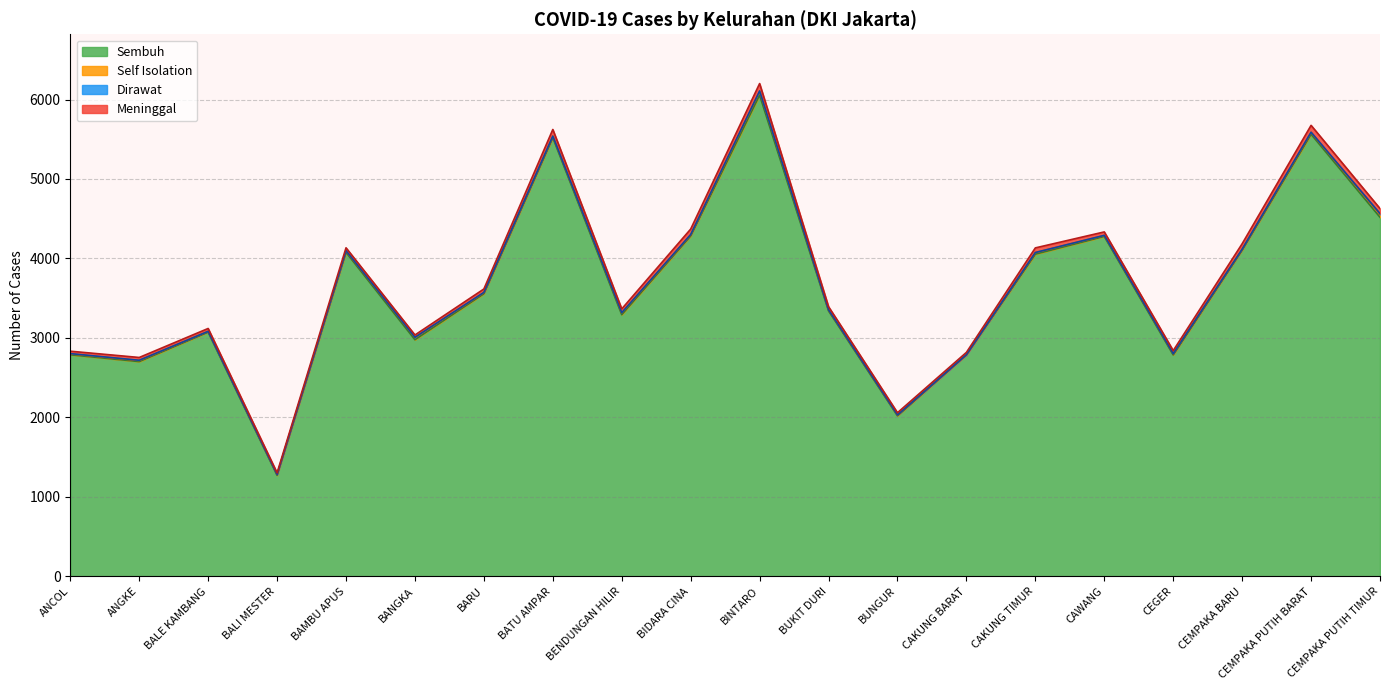

Reading left to right, list all the values displayed in this chart.

Sembuh: ANCOL=2788	ANGKE=2702	BALE KAMBANG=3073	BALI MESTER=1271	BAMBU APUS=4077	BANGKA=2977	BARU=3556	BATU AMPAR=5520	BENDUNGAN HILIR=3292	BIDARA CINA=4283	BINTARO=6055	BUKIT DURI=3340	BUNGUR=2020	CAKUNG BARAT=2788	CAKUNG TIMUR=4054	CAWANG=4277	CEGER=2786	CEMPAKA BARU=4104	CEMPAKA PUTIH BARAT=5563	CEMPAKA PUTIH TIMUR=4518
Meninggal: ANCOL=30	ANGKE=35	BALE KAMBANG=36	BALI MESTER=20	BAMBU APUS=36	BANGKA=29	BARU=43	BATU AMPAR=83	BENDUNGAN HILIR=47	BIDARA CINA=69	BINTARO=93	BUKIT DURI=39	BUNGUR=28	CAKUNG BARAT=29	CAKUNG TIMUR=58	CAWANG=43	CEGER=38	CEMPAKA BARU=68	CEMPAKA PUTIH BARAT=86	CEMPAKA PUTIH TIMUR=63
Self Isolation: ANCOL=12	ANGKE=14	BALE KAMBANG=10	BALI MESTER=10	BAMBU APUS=18	BANGKA=29	BARU=14	BATU AMPAR=19	BENDUNGAN HILIR=24	BIDARA CINA=15	BINTARO=49	BUKIT DURI=13	BUNGUR=10	CAKUNG BARAT=0	CAKUNG TIMUR=20	CAWANG=13	CEGER=16	CEMPAKA BARU=13	CEMPAKA PUTIH BARAT=23	CEMPAKA PUTIH TIMUR=37
Dirawat: ANCOL=3	ANGKE=3	BALE KAMBANG=0	BALI MESTER=1	BAMBU APUS=3	BANGKA=2	BARU=3	BATU AMPAR=1	BENDUNGAN HILIR=2	BIDARA CINA=3	BINTARO=4	BUKIT DURI=1	BUNGUR=1	CAKUNG BARAT=1	CAKUNG TIMUR=1	CAWANG=1	CEGER=0	CEMPAKA BARU=0	CEMPAKA PUTIH BARAT=3	CEMPAKA PUTIH TIMUR=10